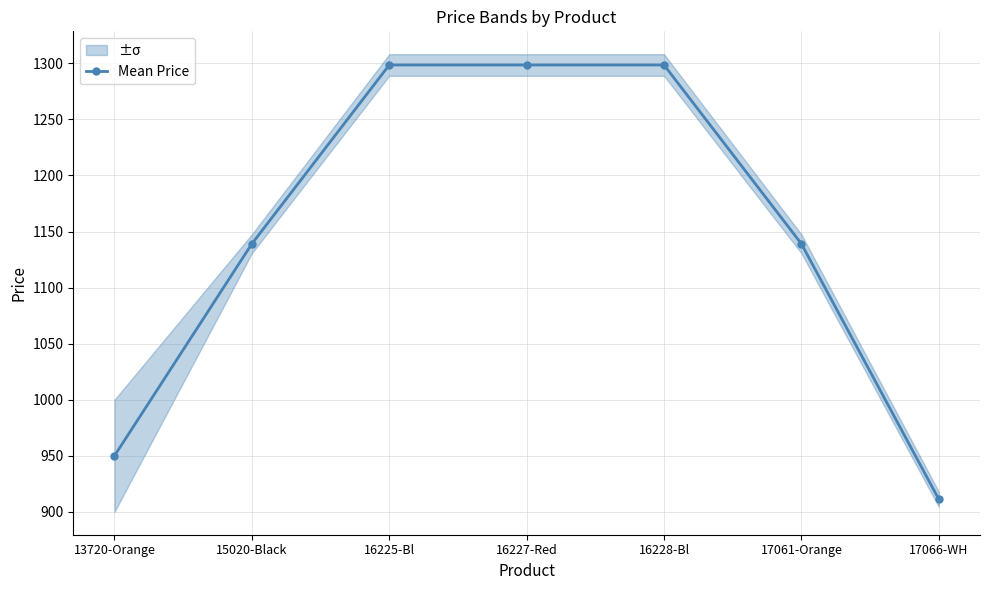

The value at 17066-WH is 911.2. True or false?

True